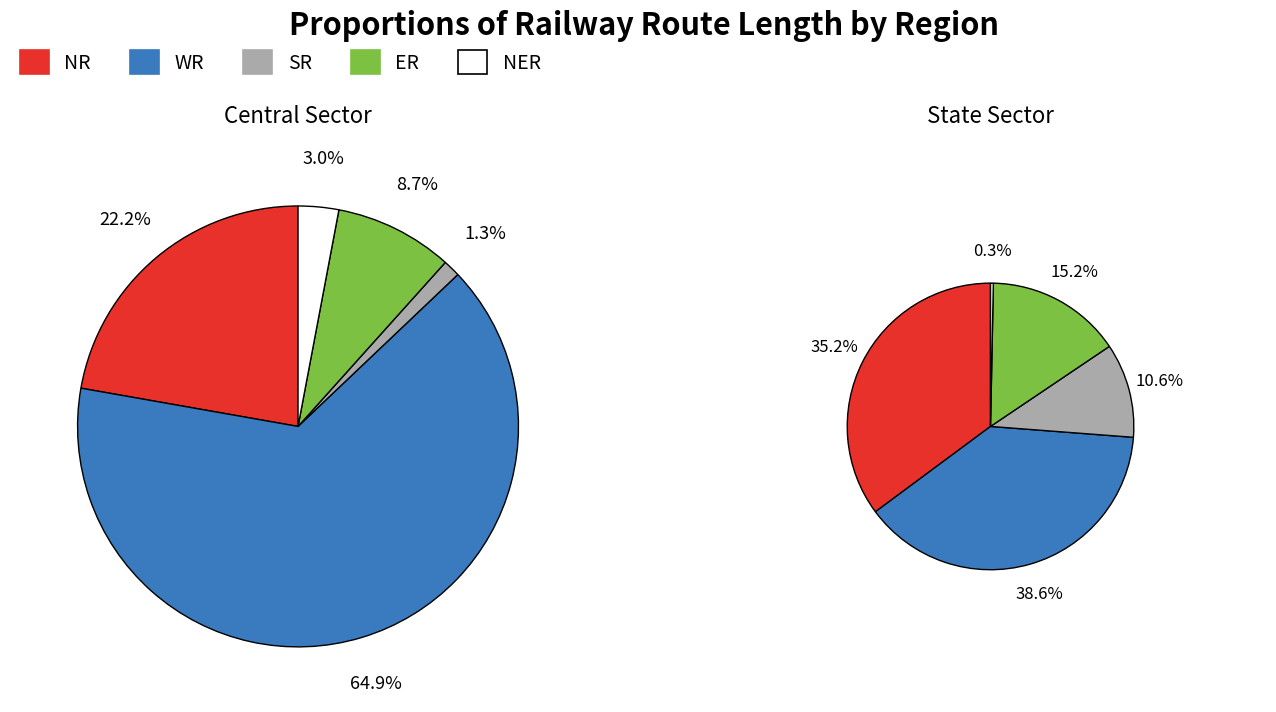

At Central Sector, list the series in order from largest to smallest.

WR, NR, ER, NER, SR